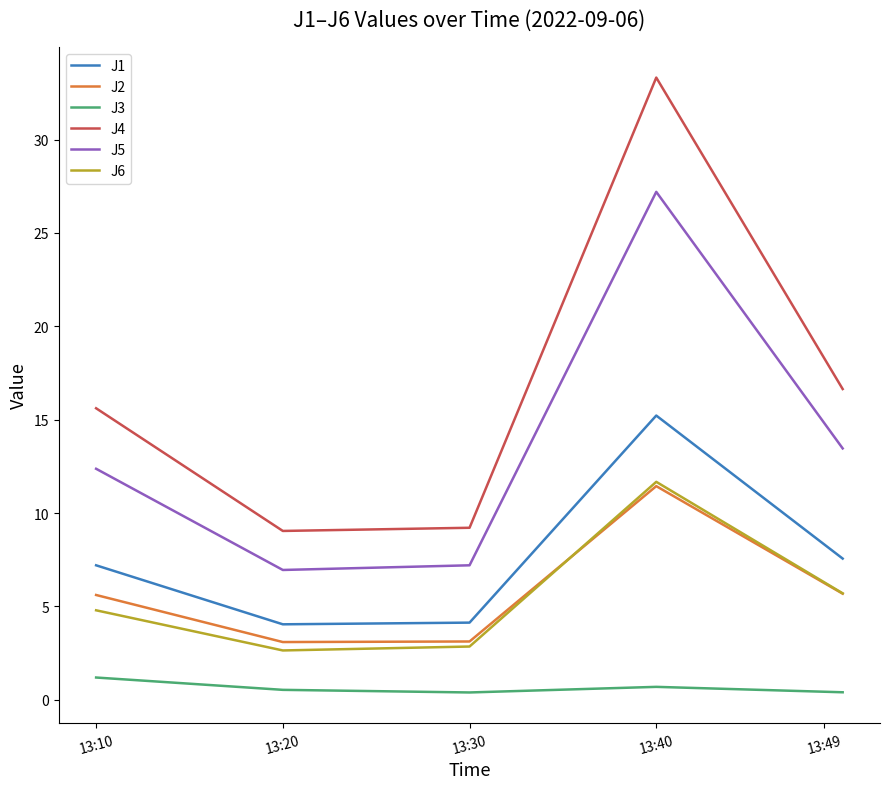

Which series has the widest spread of values?

J4